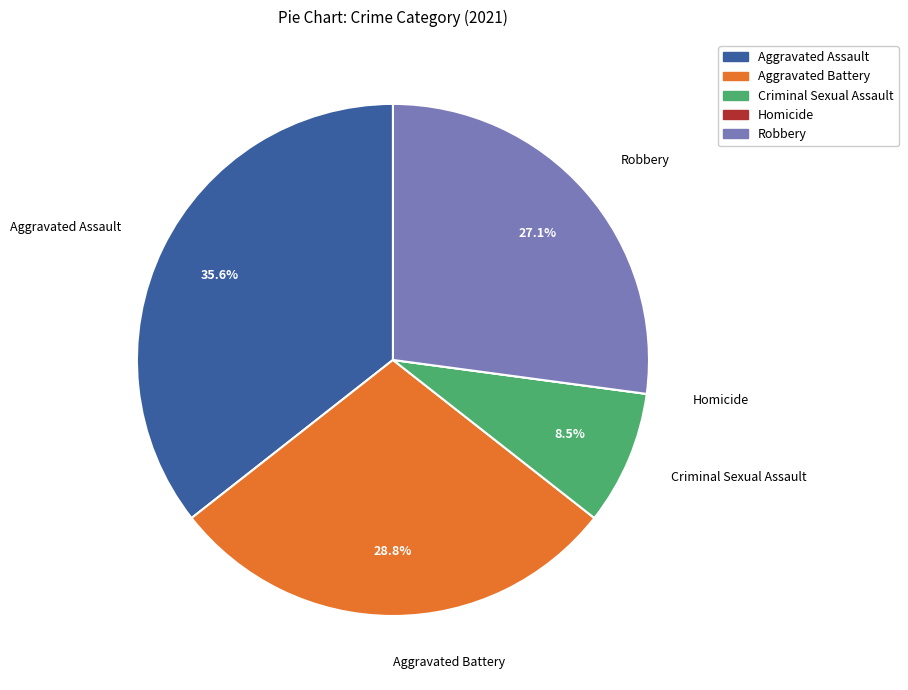

What is the largest slice in the pie chart?

Aggravated Assault